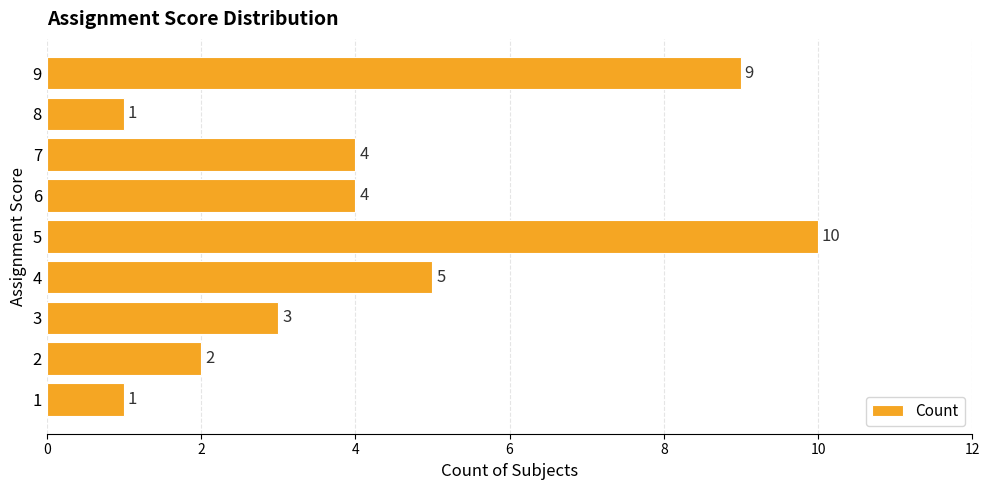

Is it true that the value at 6 is 2?

False